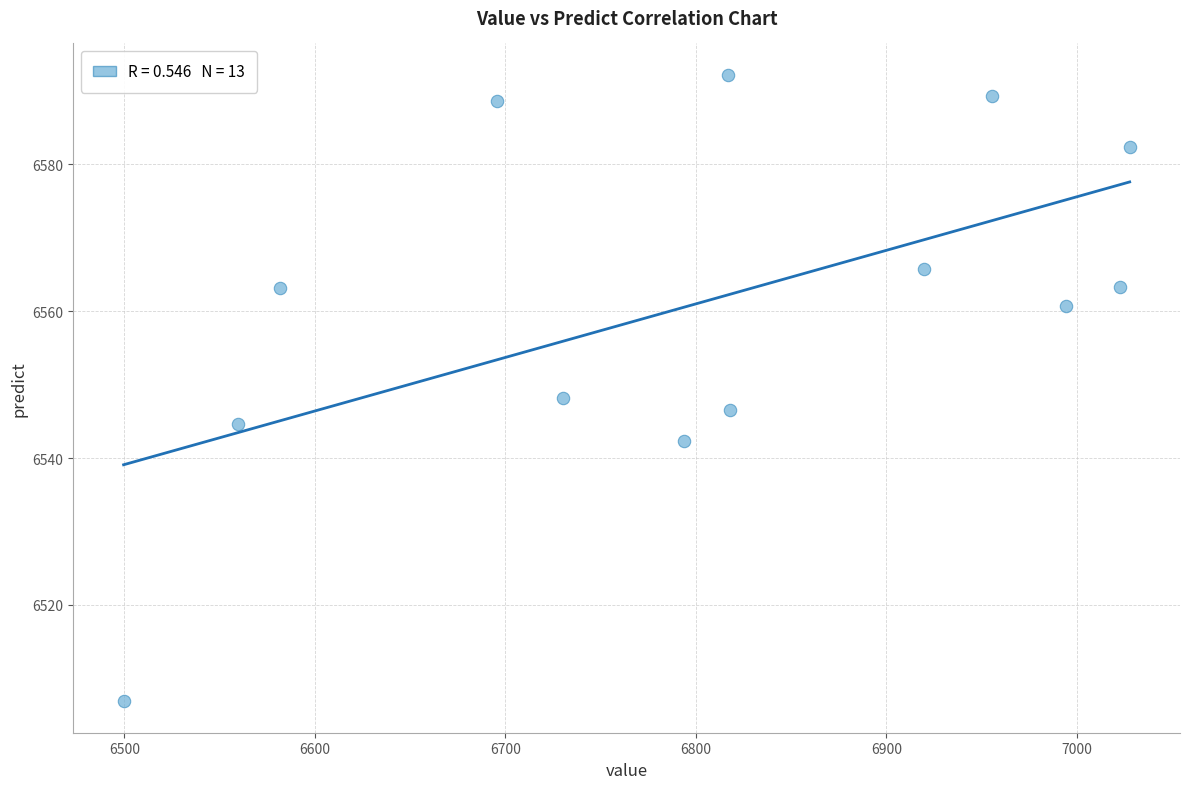

What is the range of Y values (max minus min)?

85.4